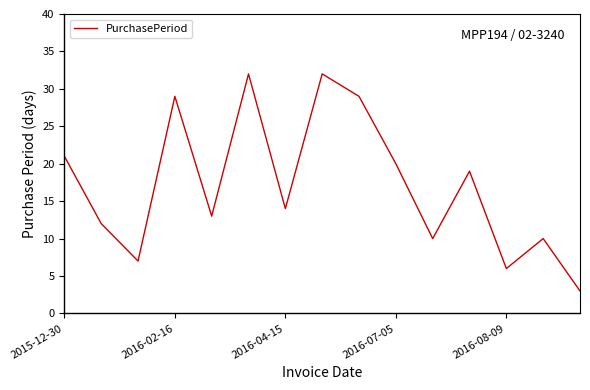

What is the difference between the maximum and minimum values?

29